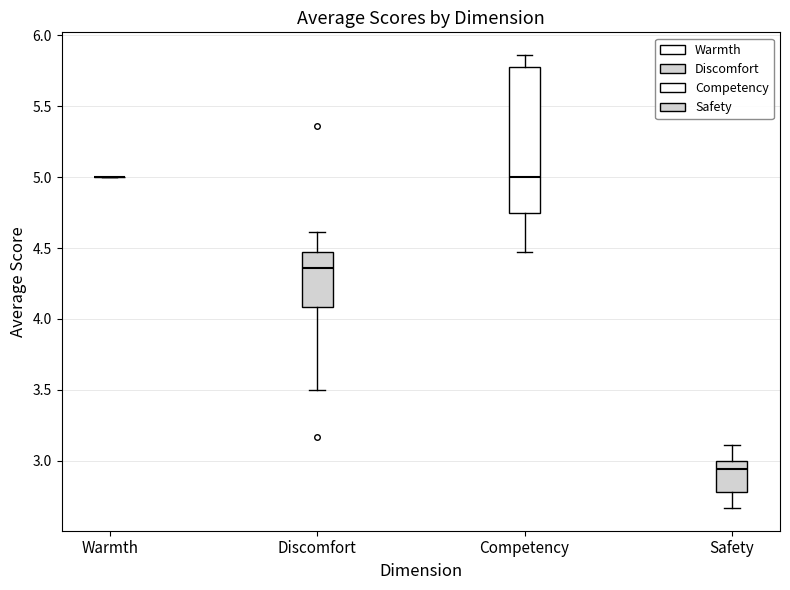

Reading left to right, read every box against the y-axis: the position of its median line, the range the box covers, and the ends of its whiskers. The values are not printed on the chart, so give them approximately, as read against the axis.

Warmth: box collapsed to a line at 5.00, whiskers 5.00 to 5.00
Discomfort: median 4.35, box 4.10 to 4.45, whiskers 3.50 to 4.60
Competency: median 5.00, box 4.75 to 5.80, whiskers 4.45 to 5.85
Safety: median 2.95, box 2.80 to 3.00, whiskers 2.65 to 3.10